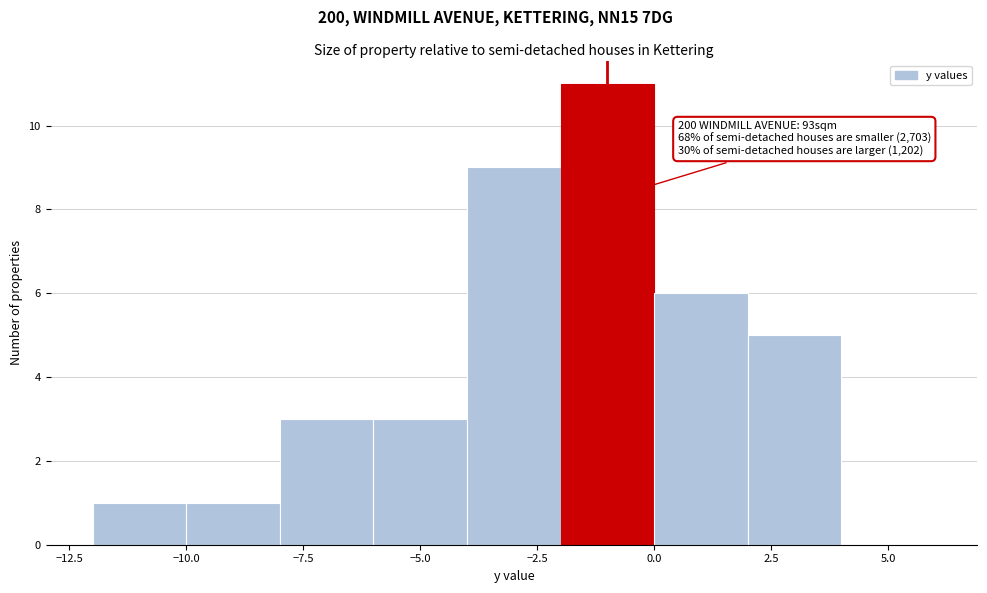

Which range on the x-axis has the tallest bar?

-2 to 0